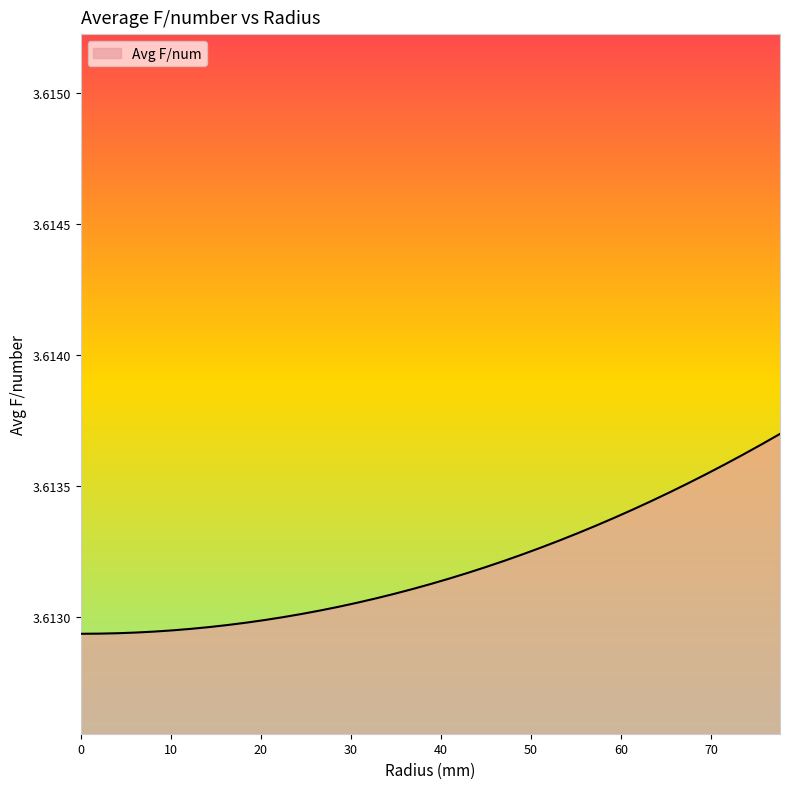

Does the chart have visible grid lines?

No